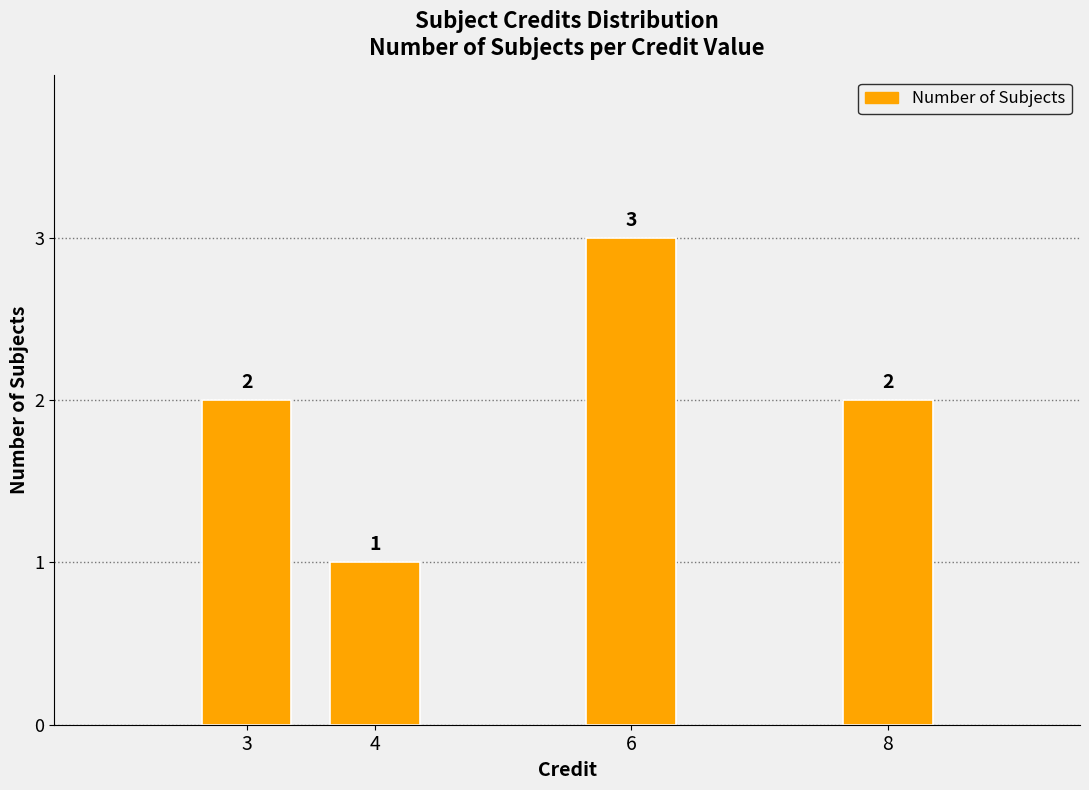

What is the greatest value displayed?

3